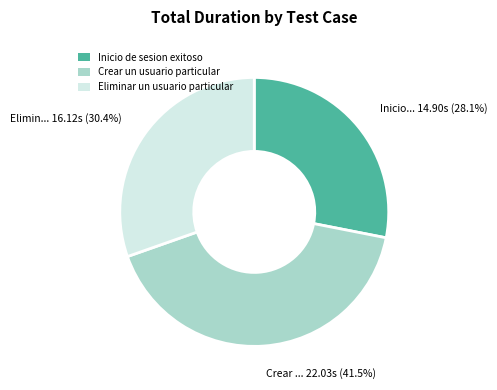

How many slices are in this pie chart?

3